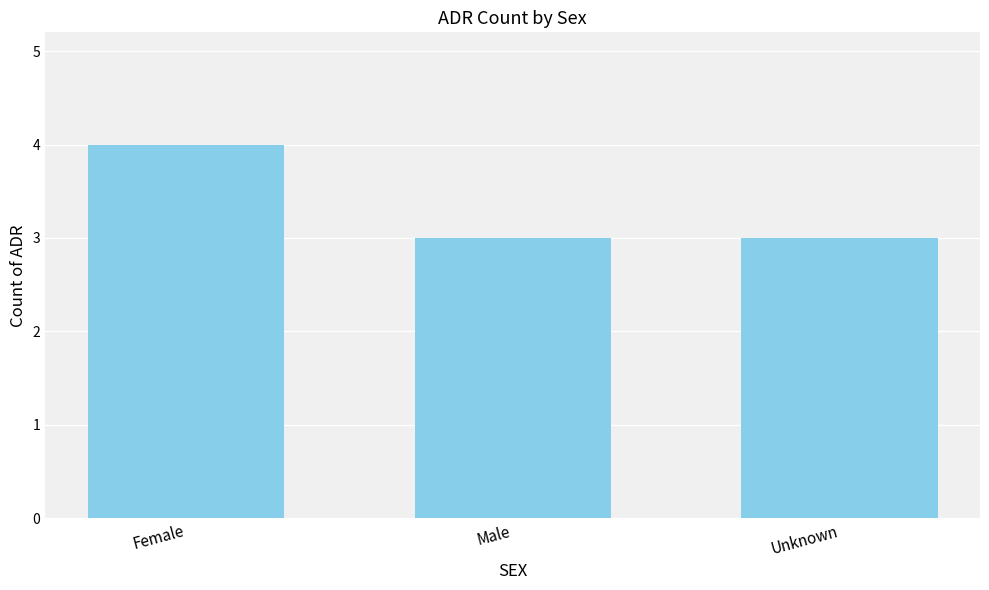

The chart shows a value of 1 at Male. True or false?

False